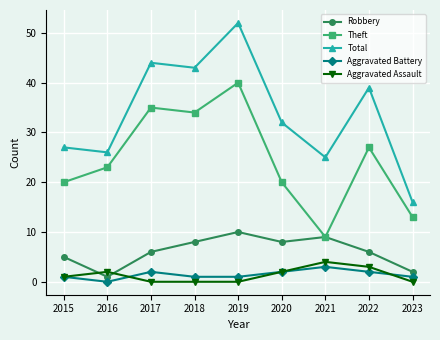

What is the sum of the Total values at 2020 and 2019?

84